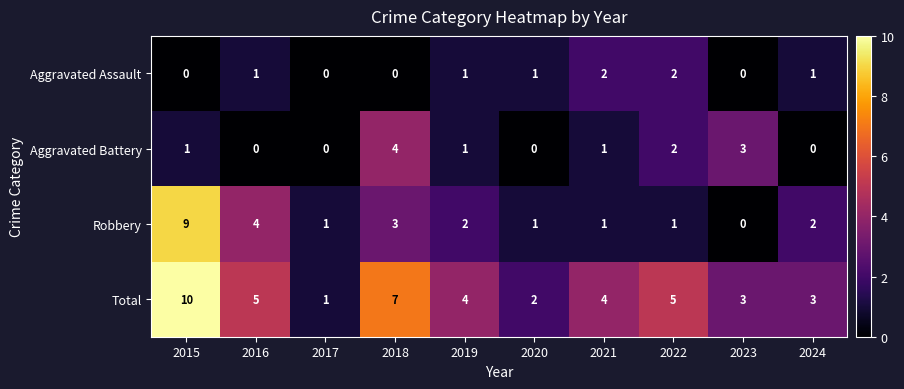

How many series are shown in this chart?

4